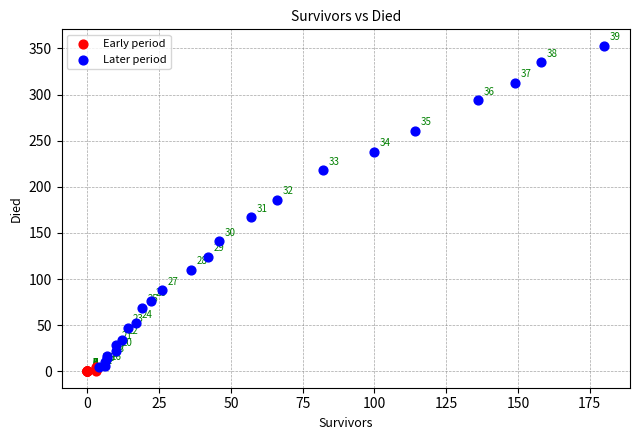

Which series has the widest spread of Y values?

Later period